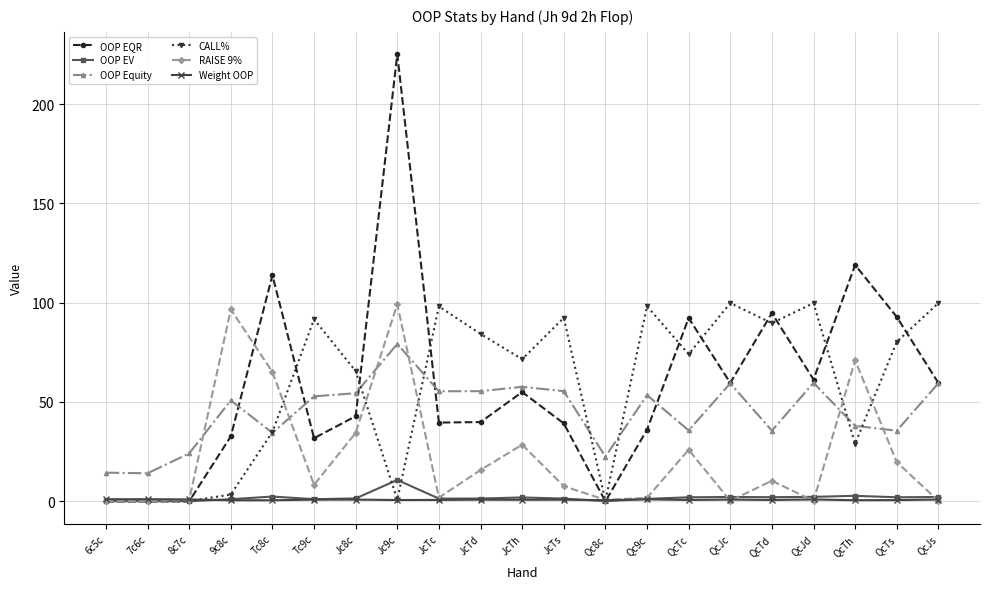

What is the label of the 9th point from the right?

Qc8c